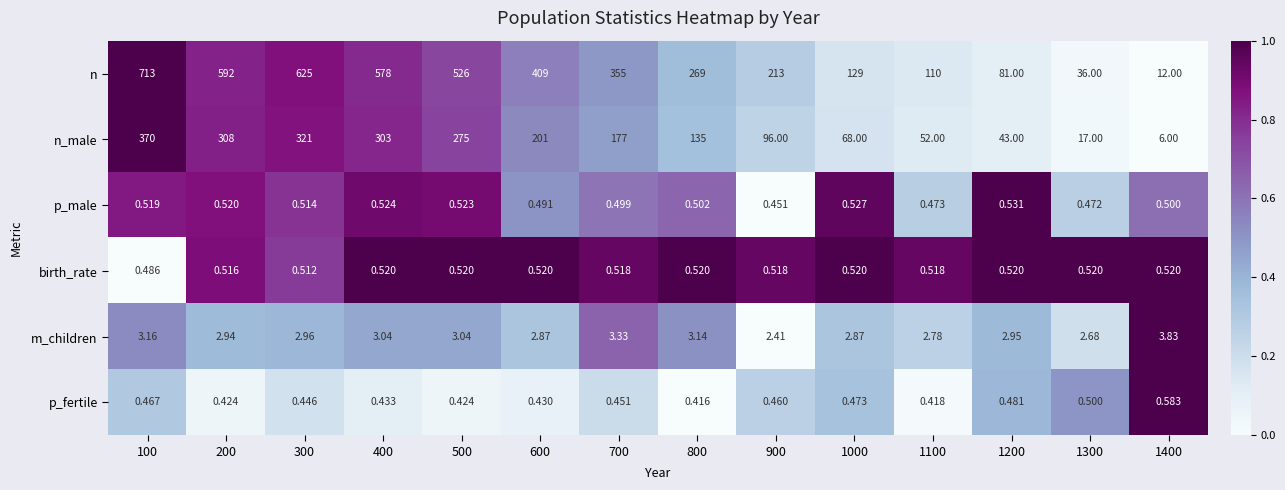

Rank the series by their maximum value, from highest to lowest.

n, n_male, m_children, p_fertile, p_male, birth_rate